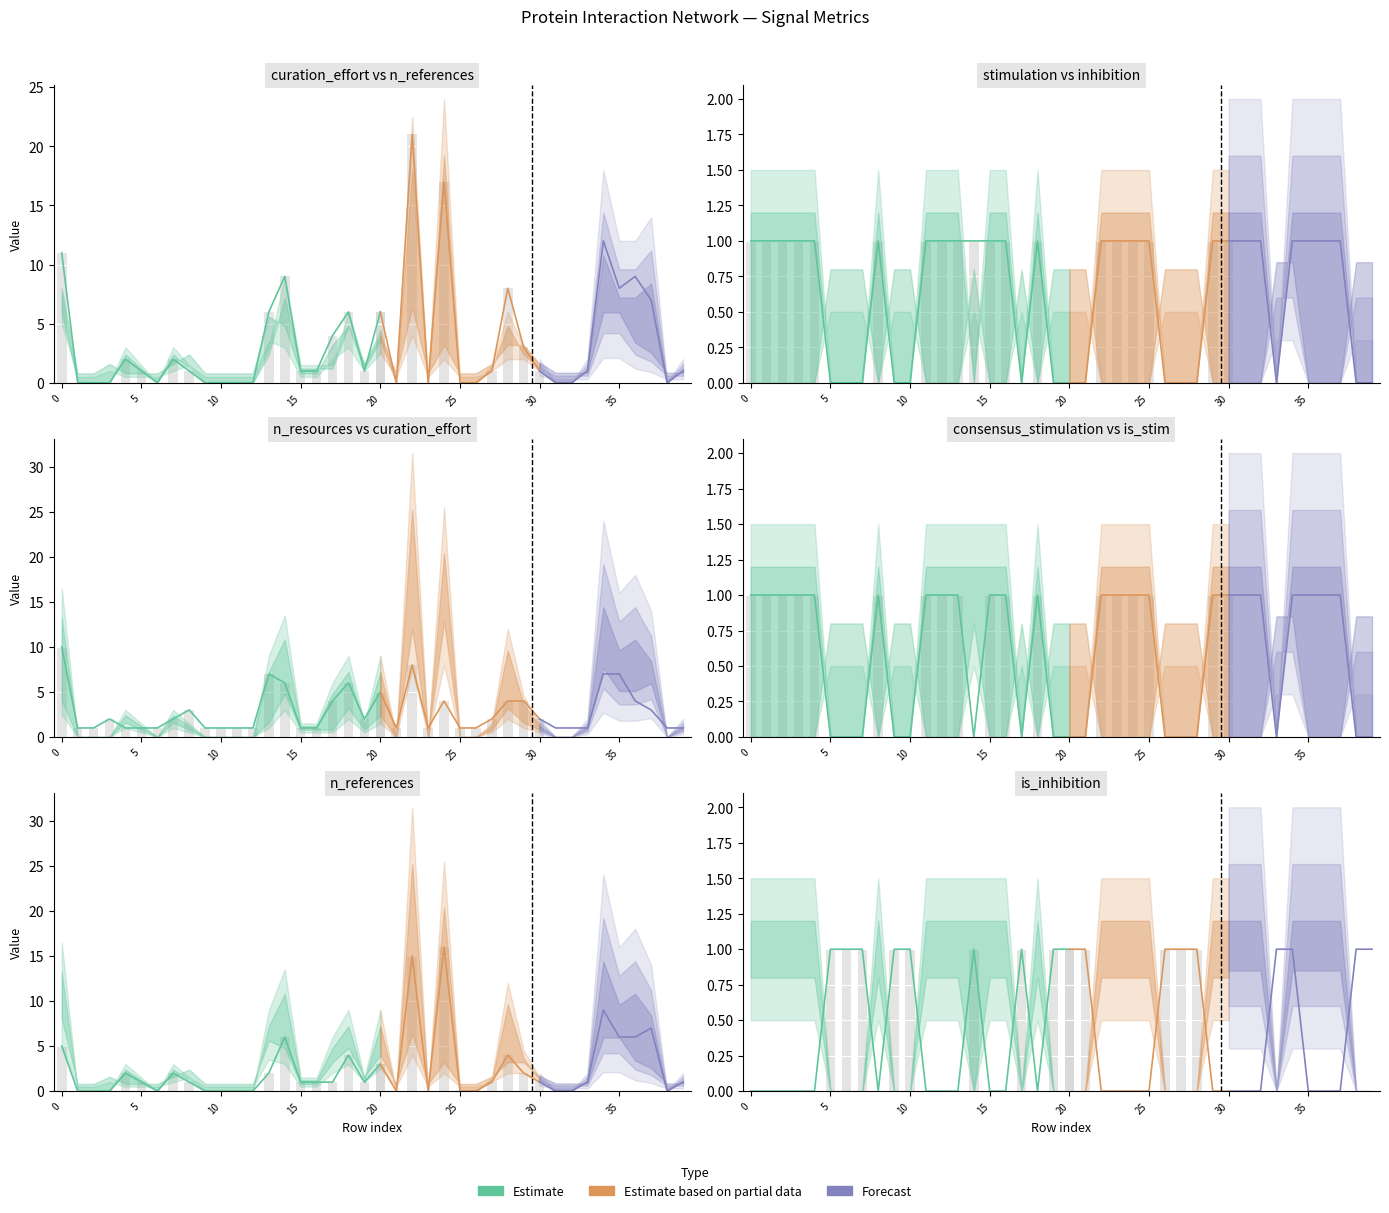

The value of consensus_stimulation at 2 is 1. True or false?

True